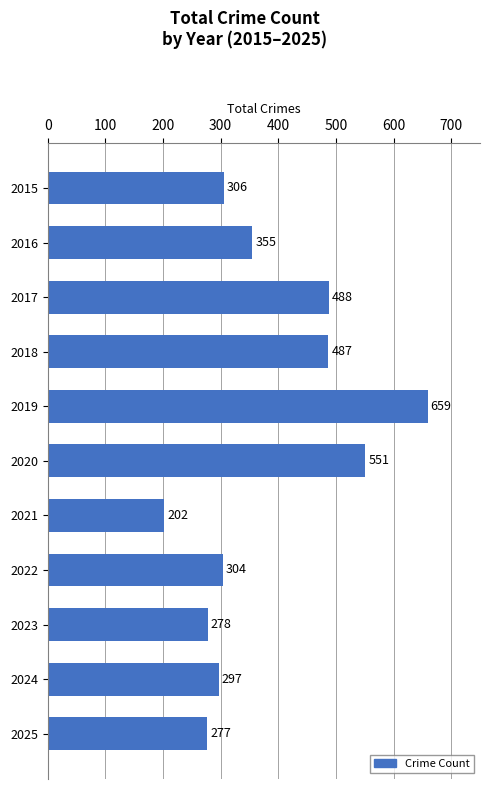

Reading top to bottom, list all the values displayed in this chart.

2015=306	2016=355	2017=488	2018=487	2019=659	2020=551	2021=202	2022=304	2023=278	2024=297	2025=277